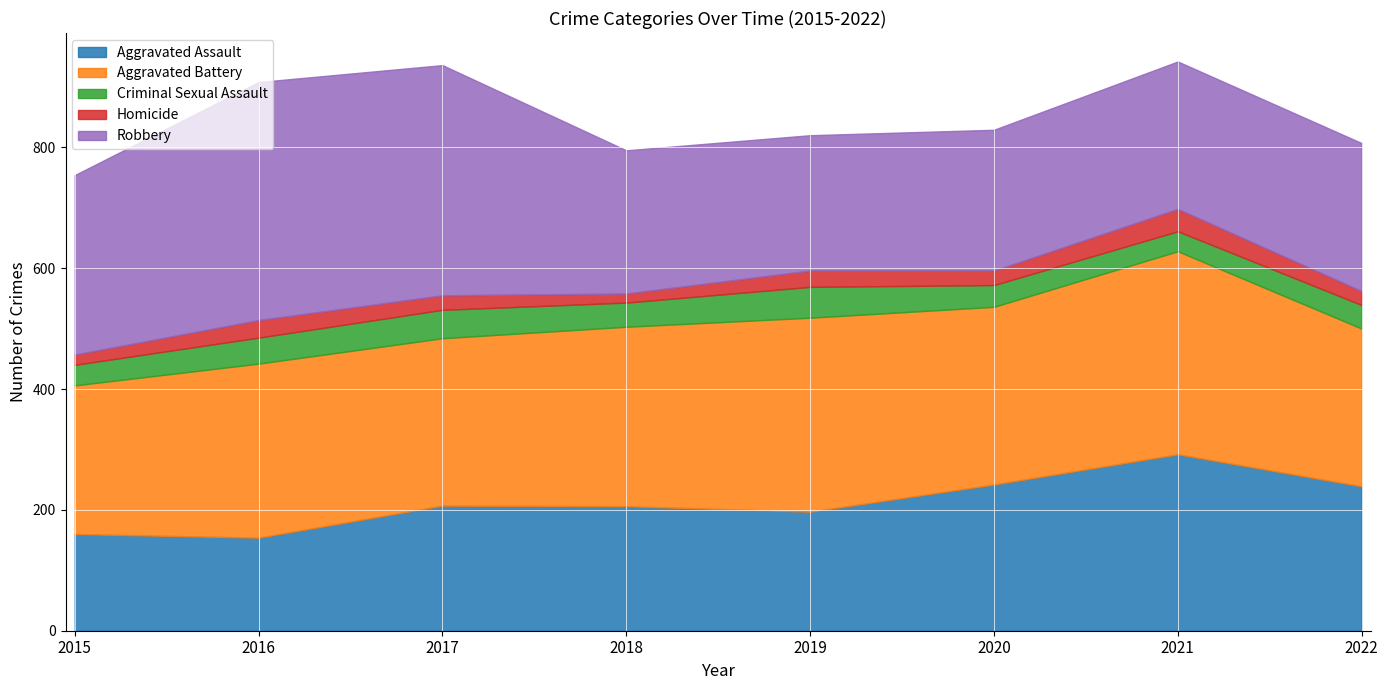

Reading right to left, what are all the values shown in this chart?

Aggravated Assault: 2022=239	2021=292	2020=242	2019=197	2018=206	2017=207	2016=154	2015=160
Aggravated Battery: 2022=261	2021=336	2020=294	2019=321	2018=297	2017=277	2016=288	2015=246
Criminal Sexual Assault: 2022=39	2021=33	2020=36	2019=51	2018=40	2017=47	2016=43	2015=34
Homicide: 2022=23	2021=37	2020=24	2019=27	2018=15	2017=24	2016=29	2015=17
Robbery: 2022=245	2021=244	2020=233	2019=224	2018=237	2017=381	2016=394	2015=297